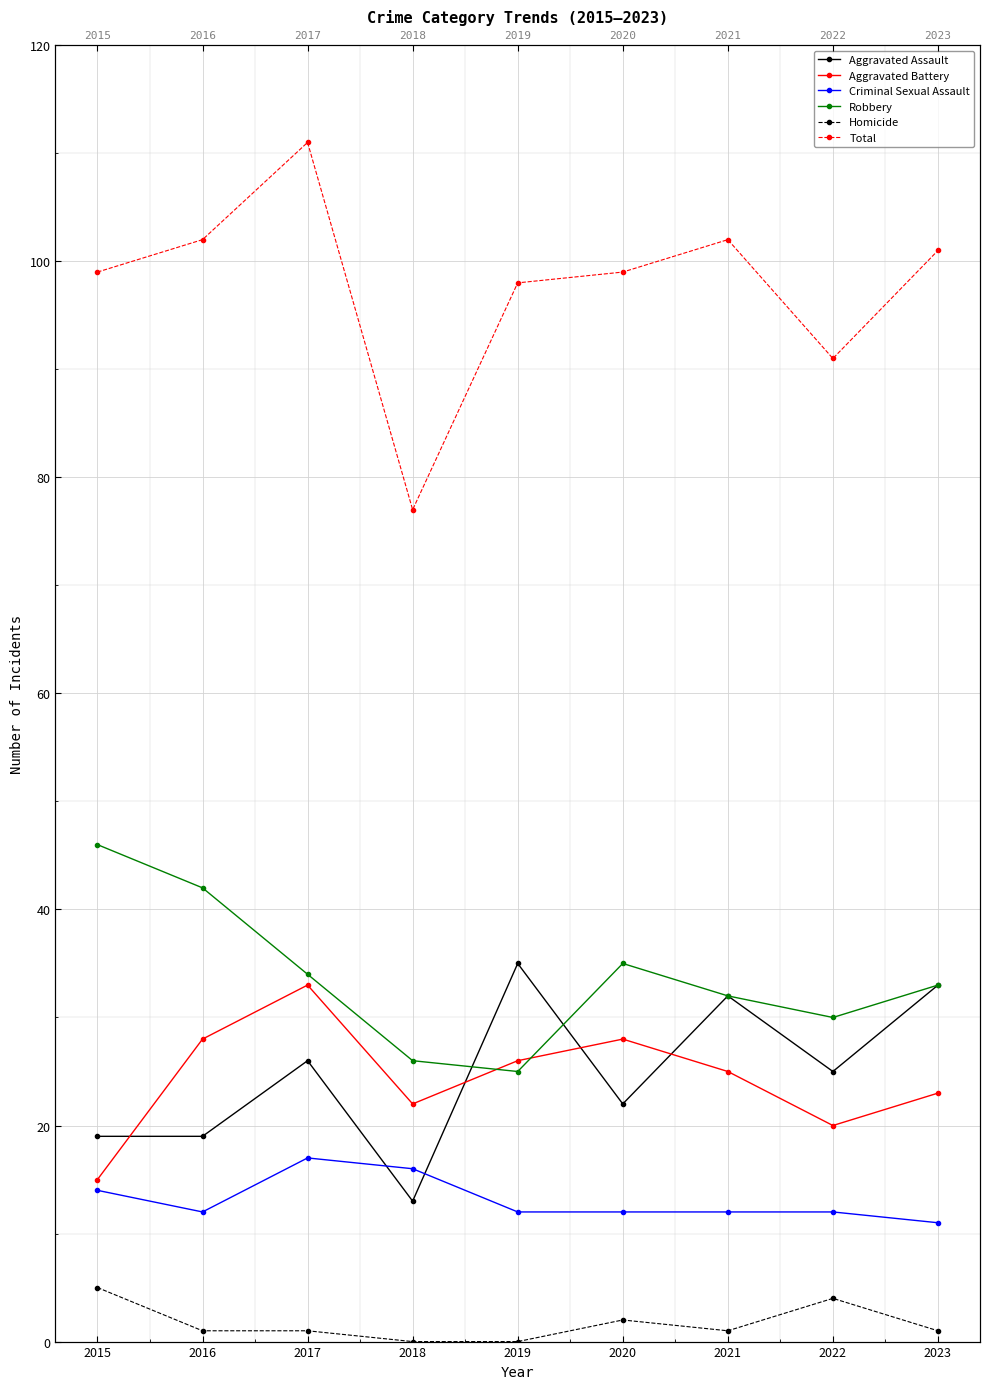

What is the value of the Homicide point at the 2nd from the left?

1